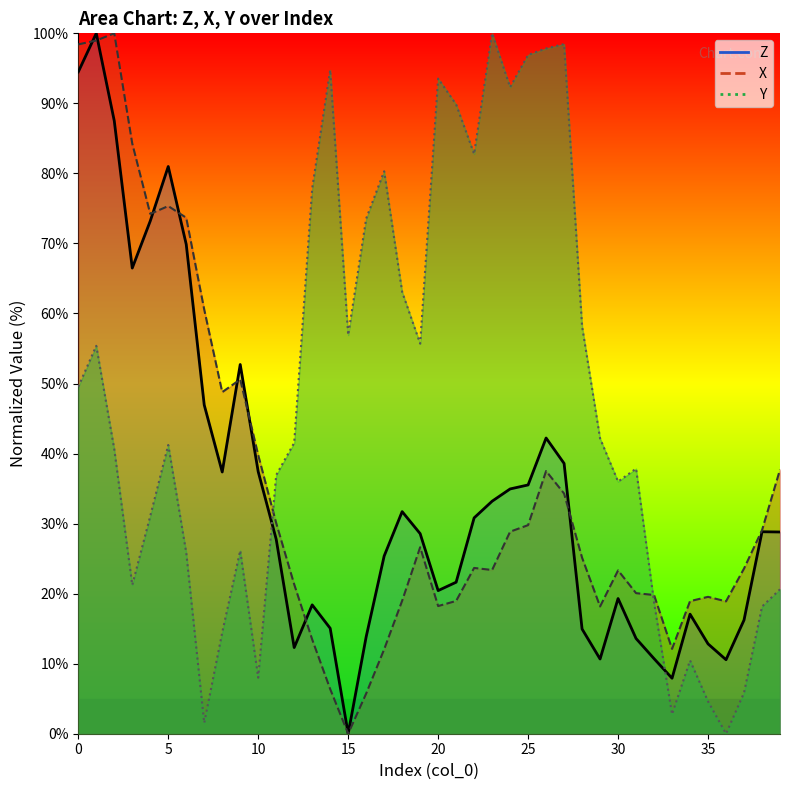

Which label corresponds to the largest value in the chart?

1